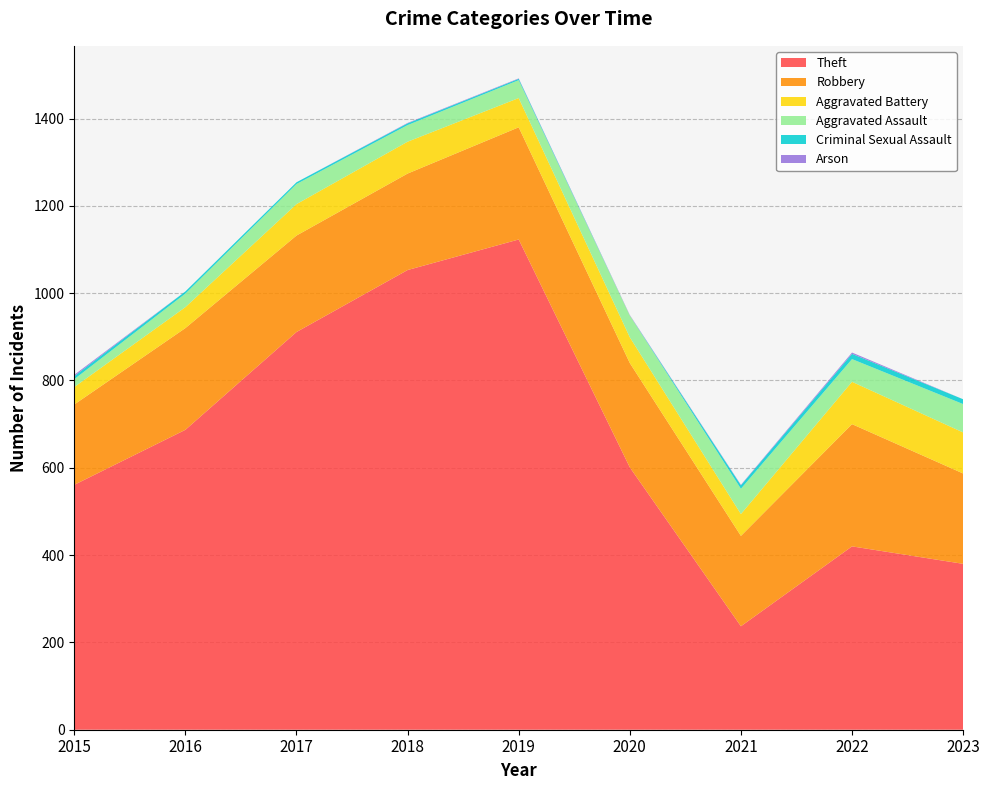

Reading left to right, list all the values displayed in this chart.

Theft: 561	687	911	1053	1123	601	237	420	380
Robbery: 184	233	221	221	257	239	207	280	207
Aggravated Battery: 40	48	72	73	67	59	50	97	94
Aggravated Assault: 18	31	46	38	41	50	58	52	65
Criminal Sexual Assault: 7	5	4	4	3	0	8	12	11
Arson: 3	0	0	1	1	1	1	3	0